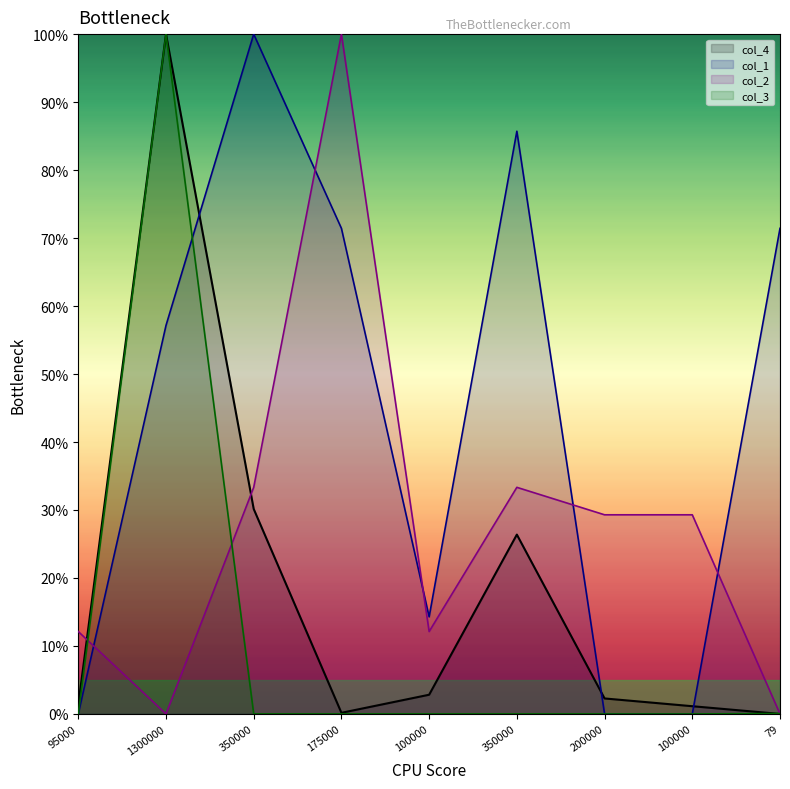

At which category is the sum across all series the highest?

1300000